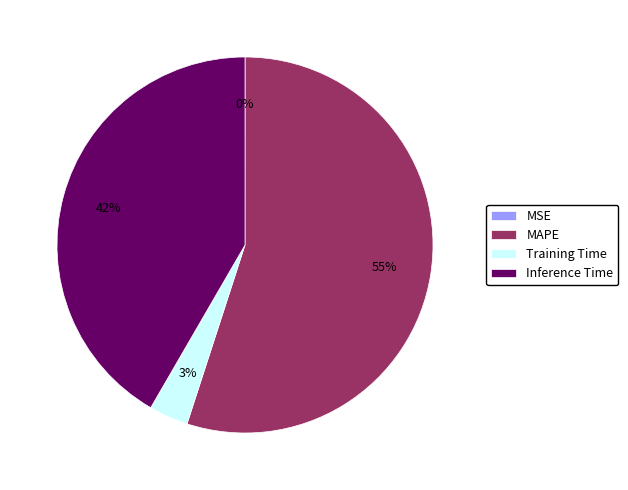

Do Inference Time and MAPE together represent more than half of the pie?

Yes